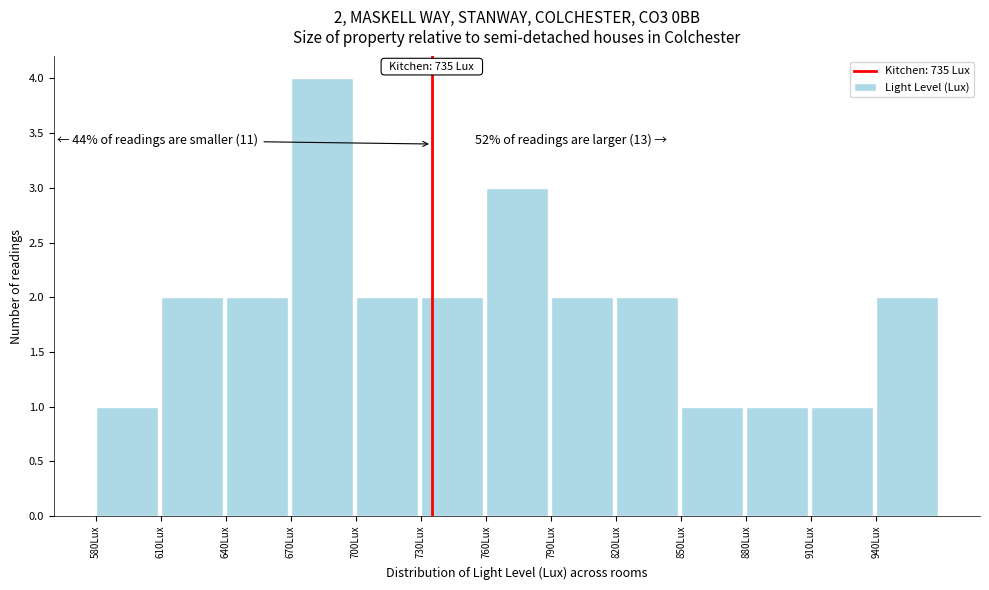

Over which range of the x-axis is the bar tallest?

670 to 700